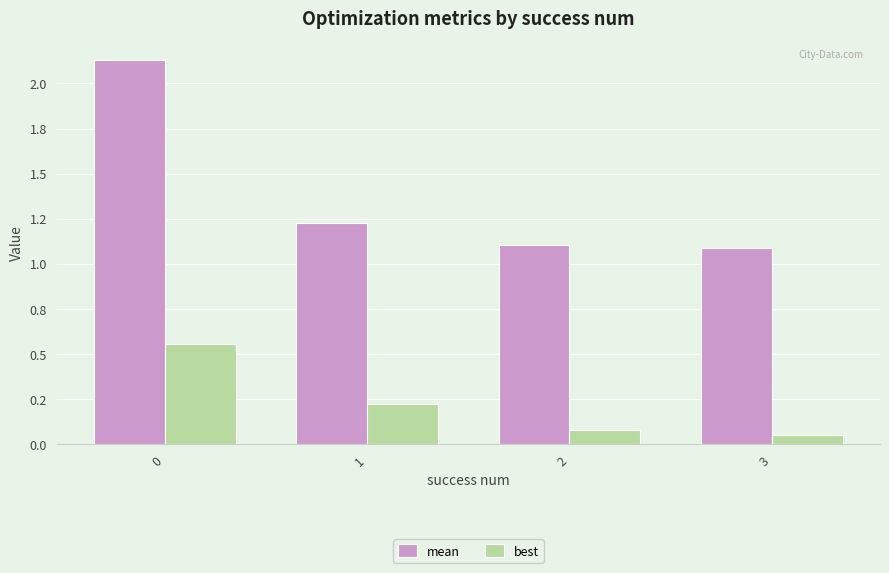

Are the bars horizontal?

No